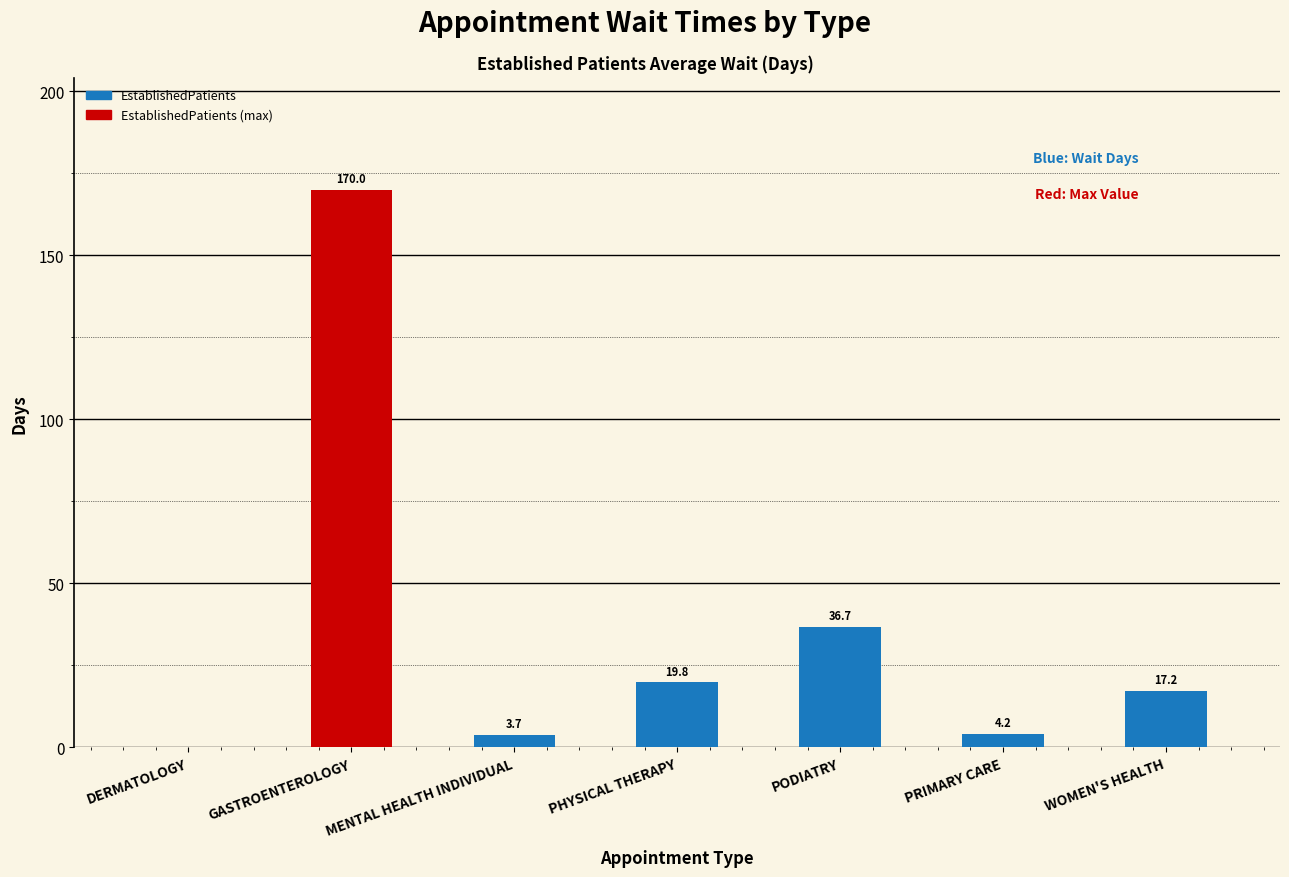

True or false: the data shows 6.8 at PHYSICAL THERAPY.

False